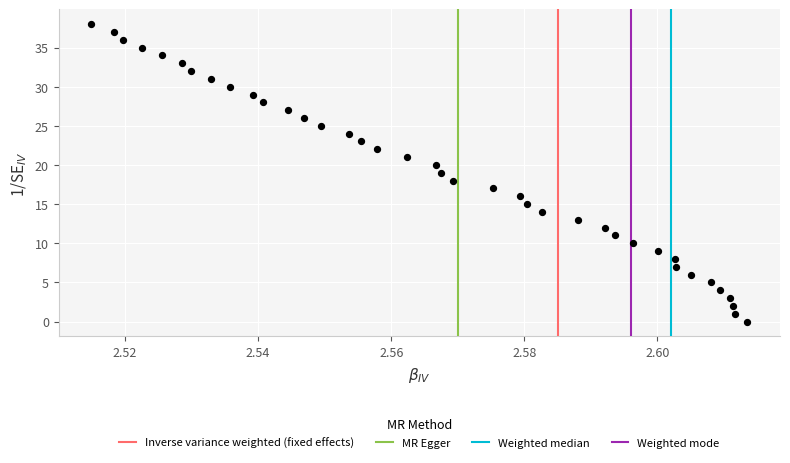

What is the range of Y values (max minus min)?

38